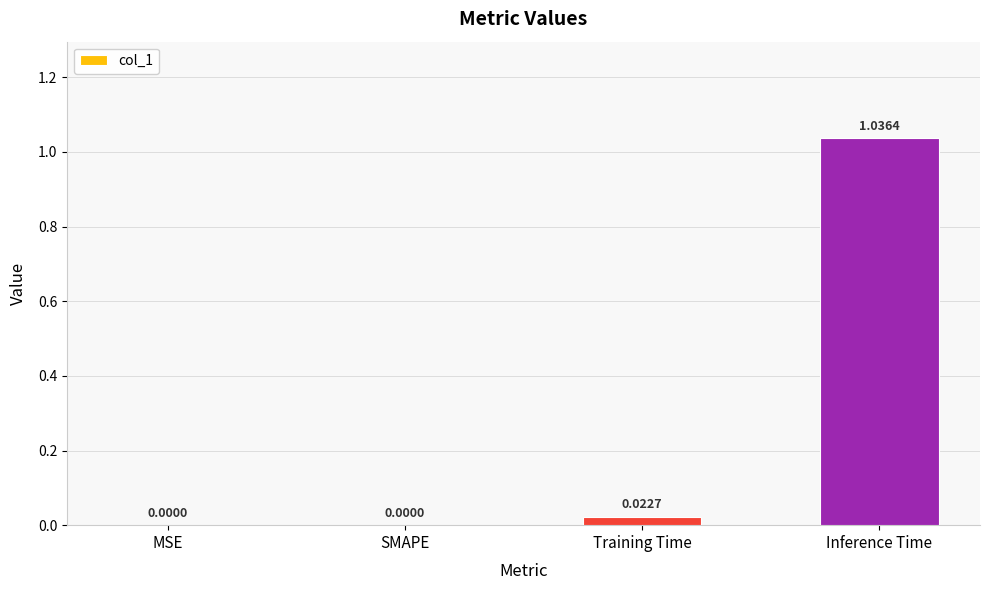

What is the change in value from Training Time to Inference Time?

+1.0